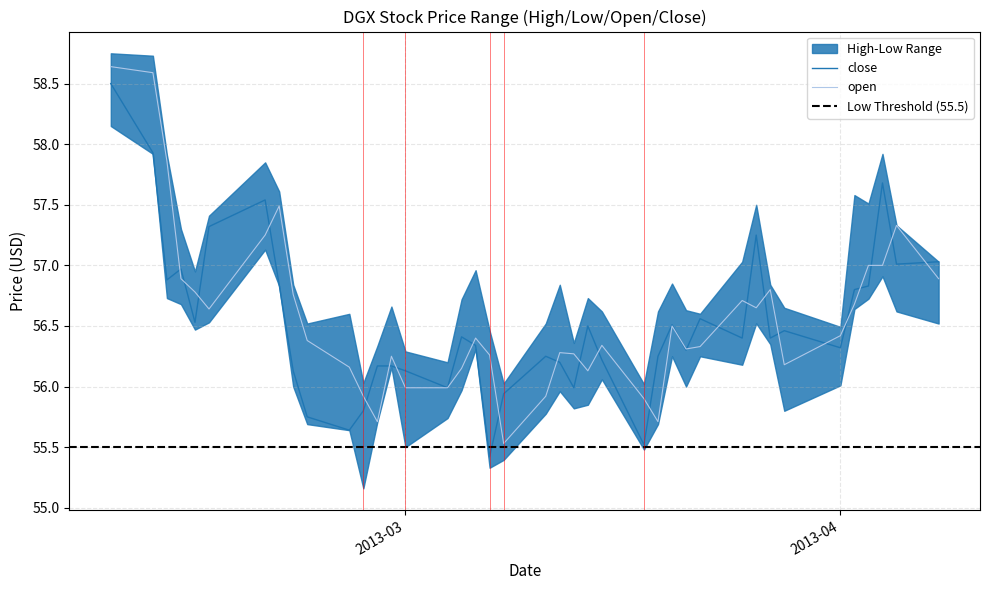

True or false: open and close intersect in this chart.

True